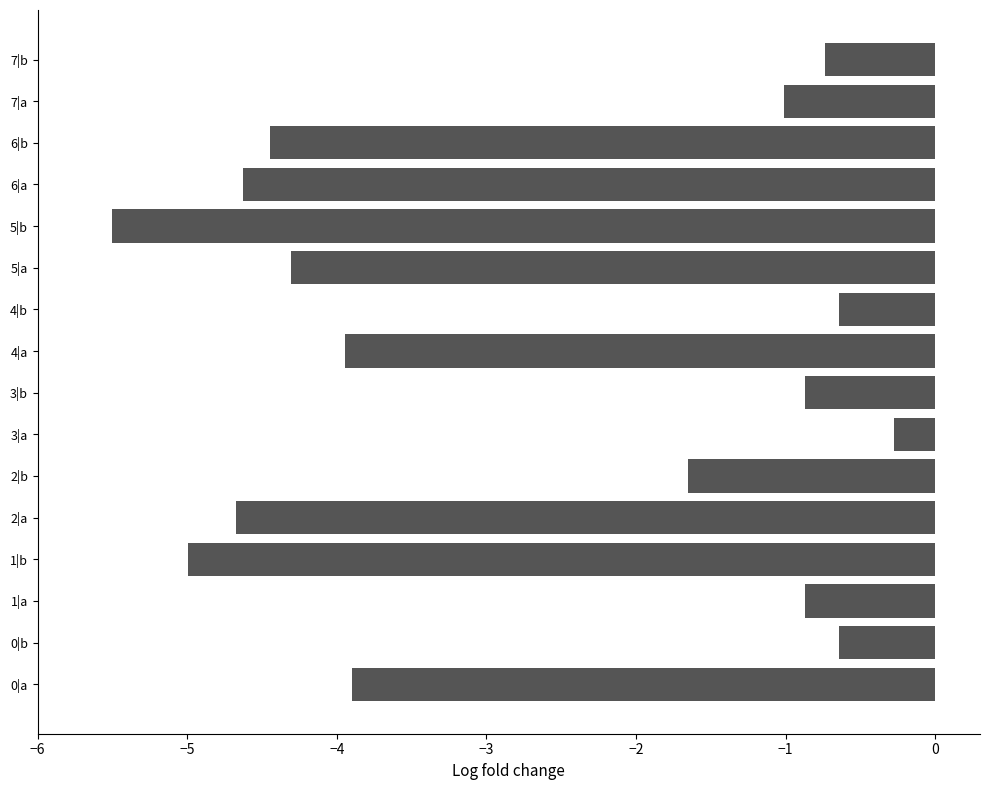

The value at 7|b is -0.4. True or false?

False